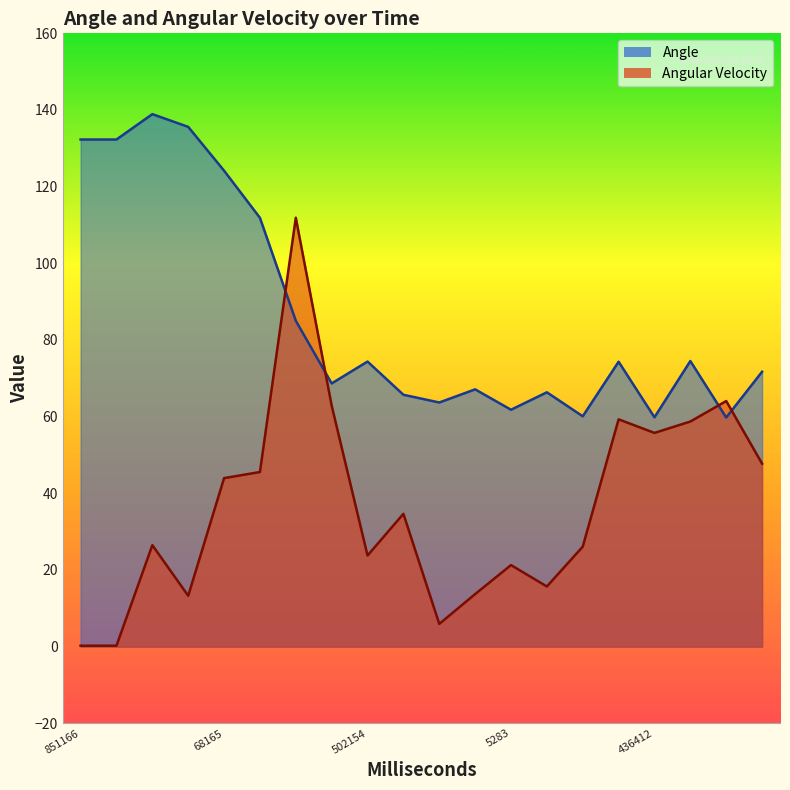

Is the value of Angle at 851166 greater than the value of Angular Velocity at 306166?

Yes